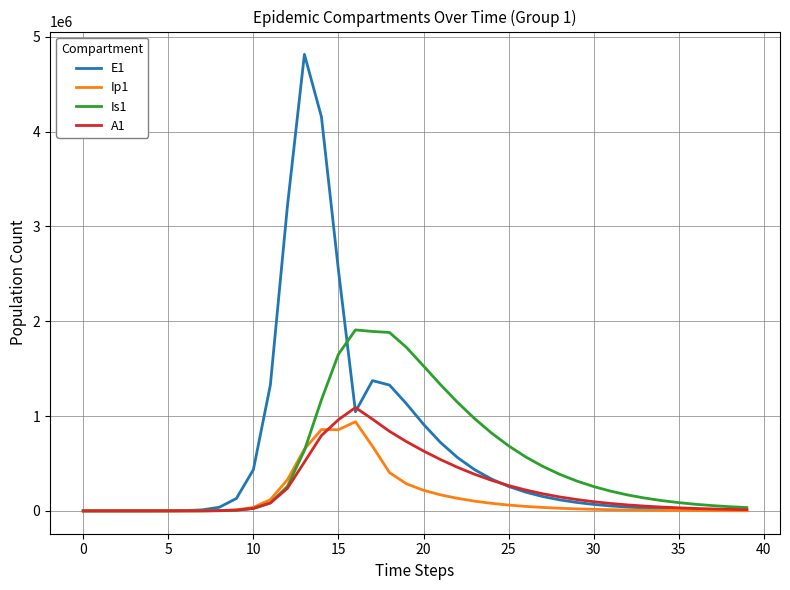

Does the chart have visible grid lines?

Yes